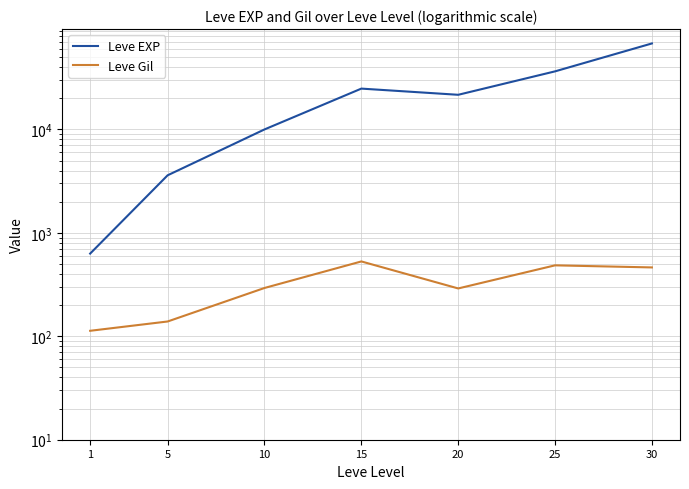

Which series has the largest total across all categories?

Leve EXP